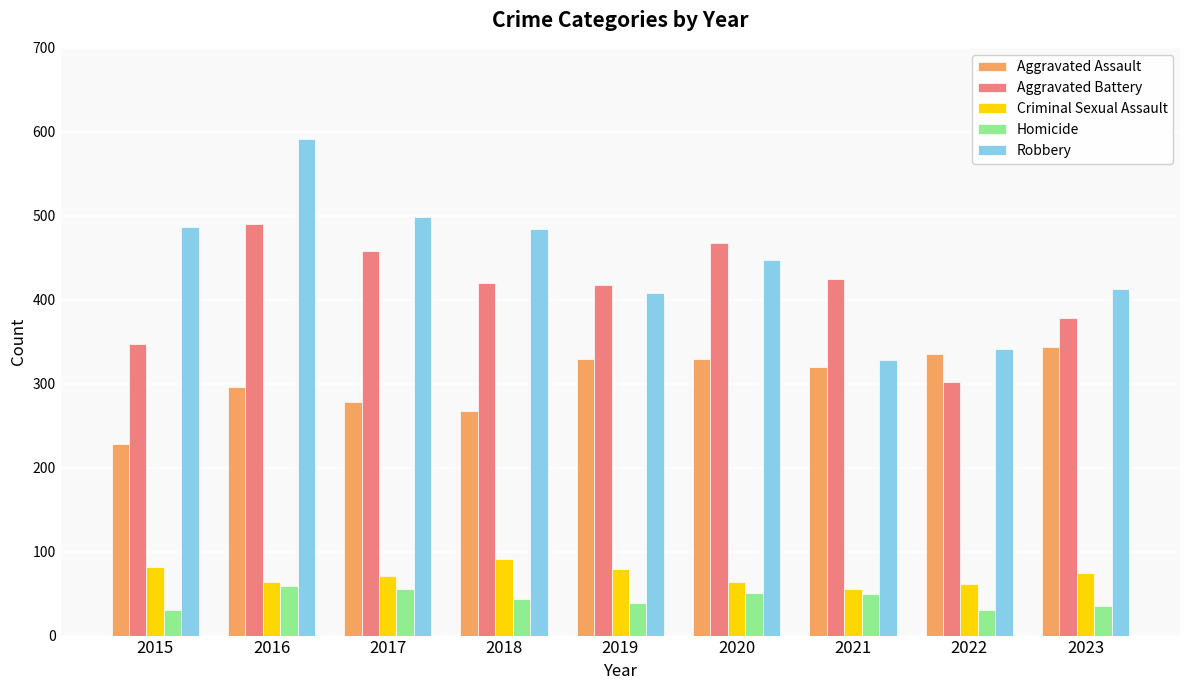

What is the value of the Aggravated Assault bar at the 5th from the left?

329